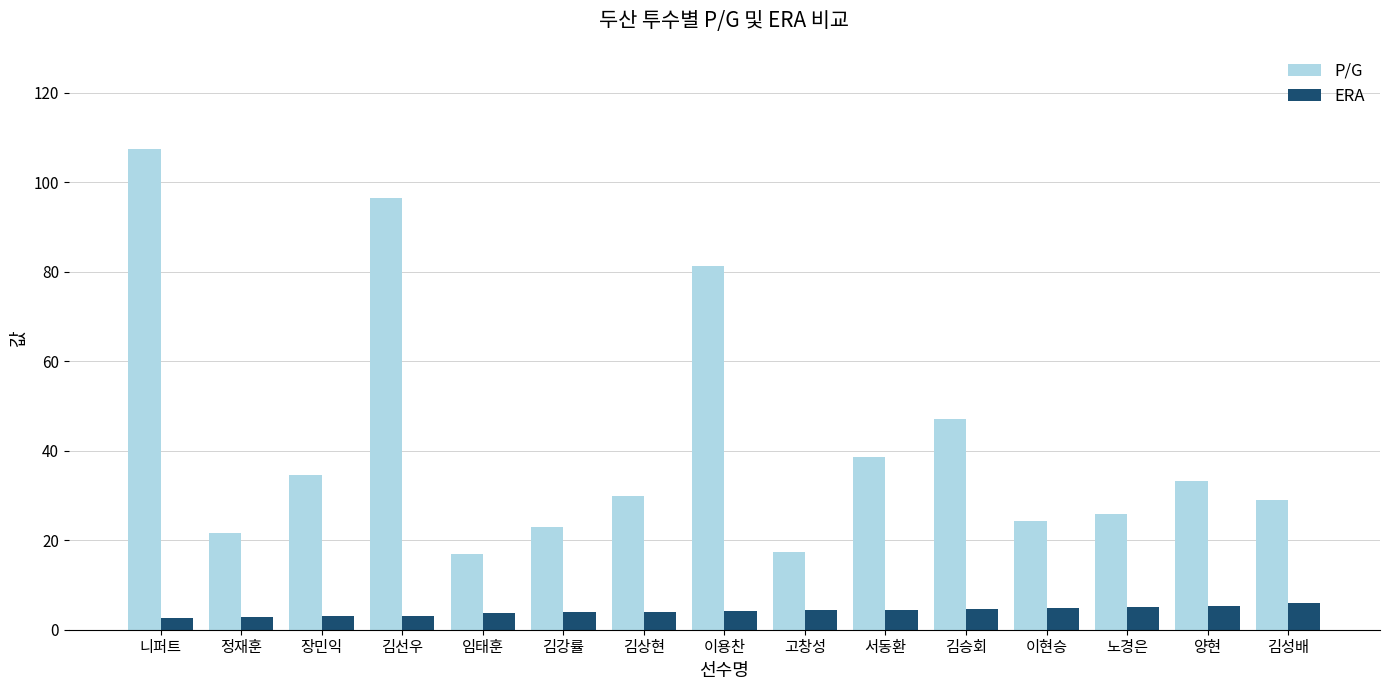

What is the label of the 7th bar from the right?

고창성